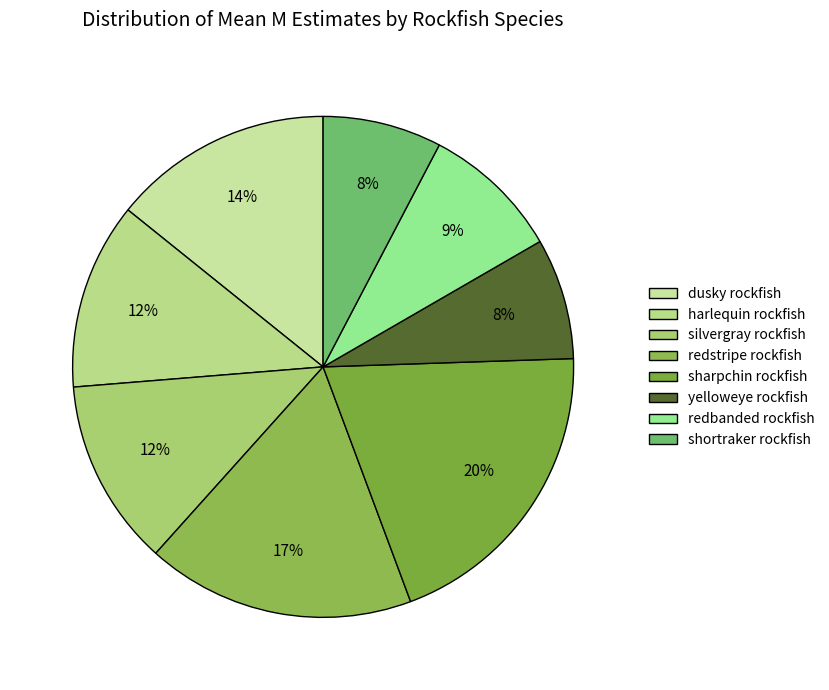

To the nearest percent, what is the combined percentage of redbanded rockfish and silvergray rockfish?

21%